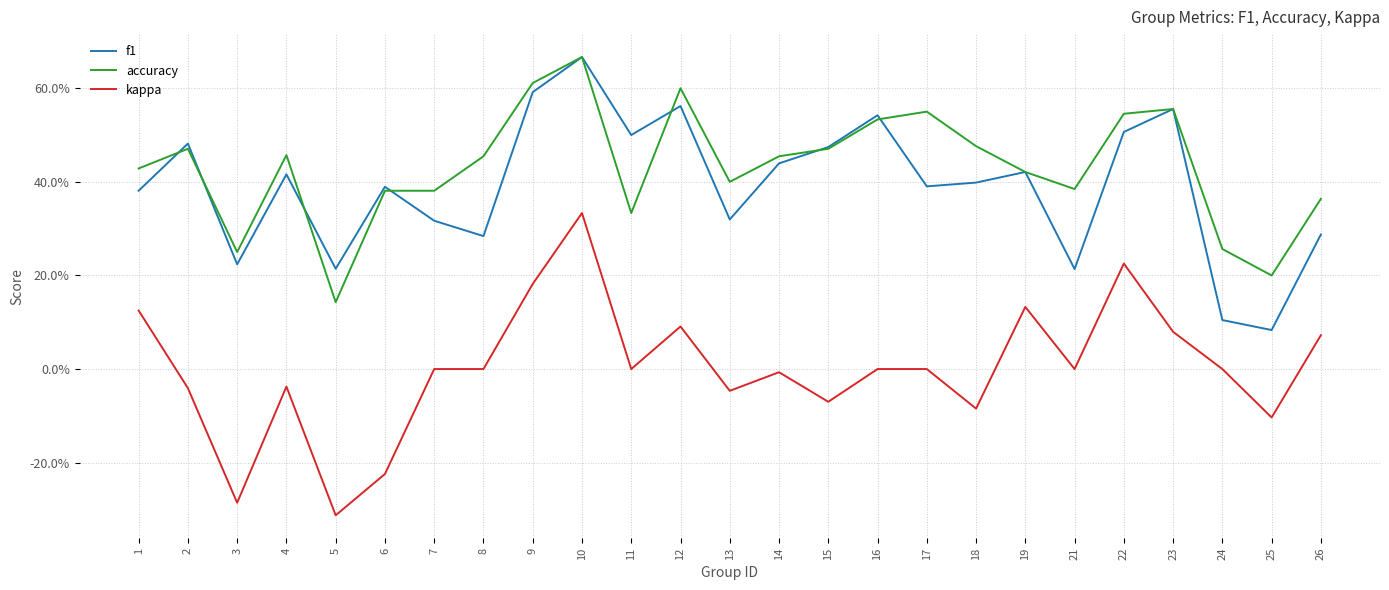

At which category does f1 reach its first local valley?

3